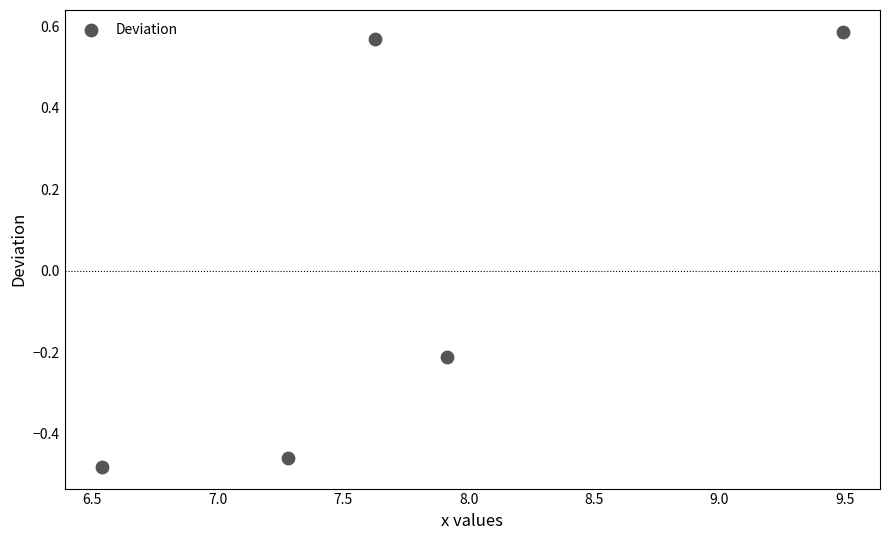

What is the range of Y values (max minus min)?

1.1